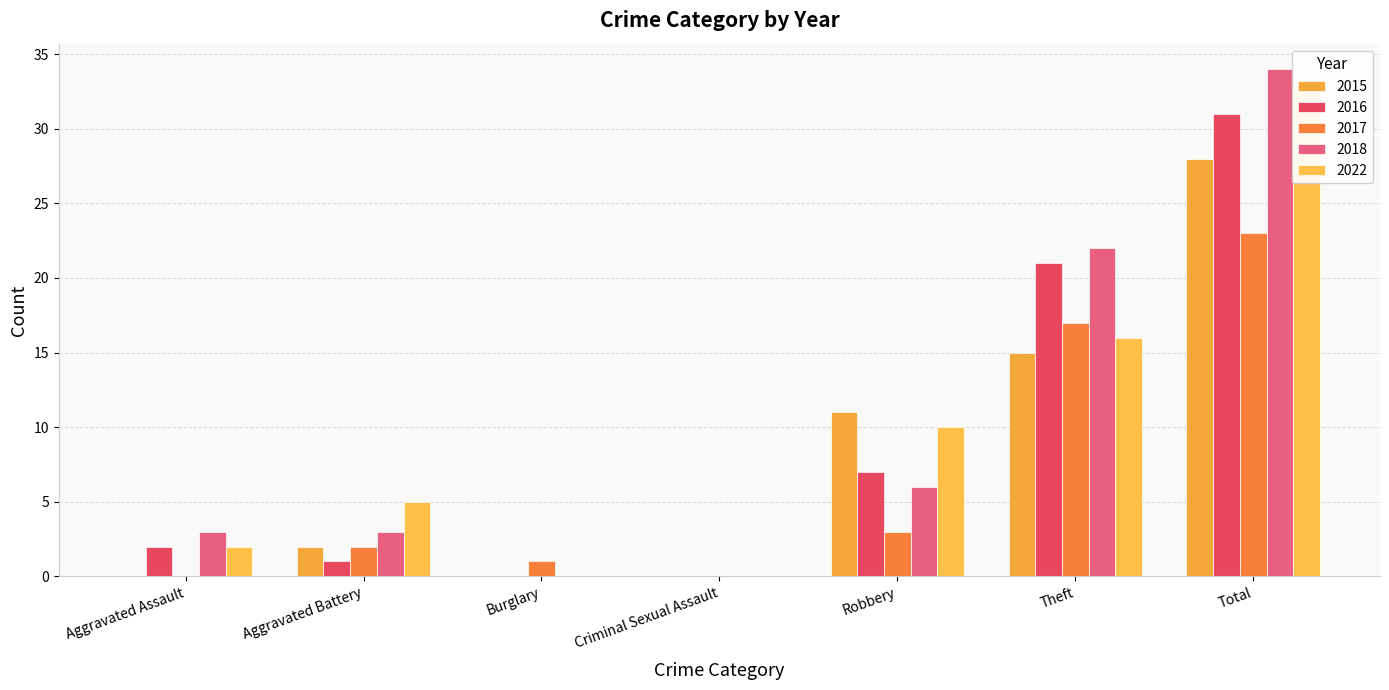

Is it true that 2022 equals 10 at Burglary?

False